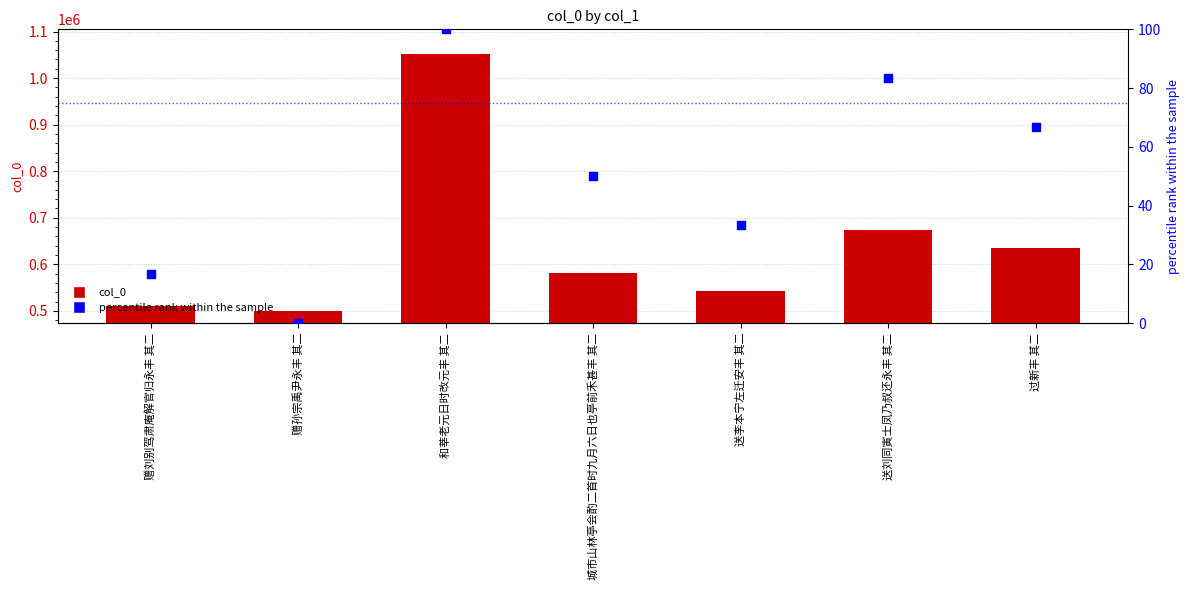

Which series has the largest total across all categories?

col_0